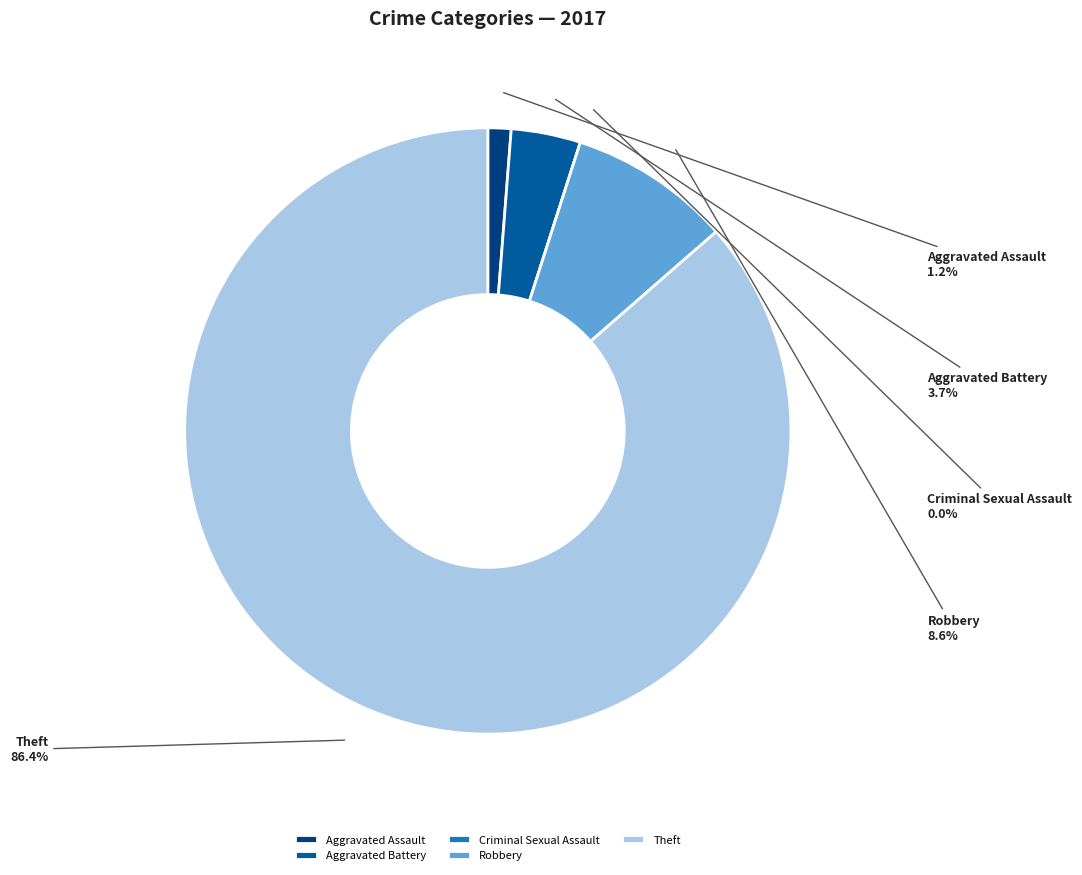

Count the number of slices in the pie.

5